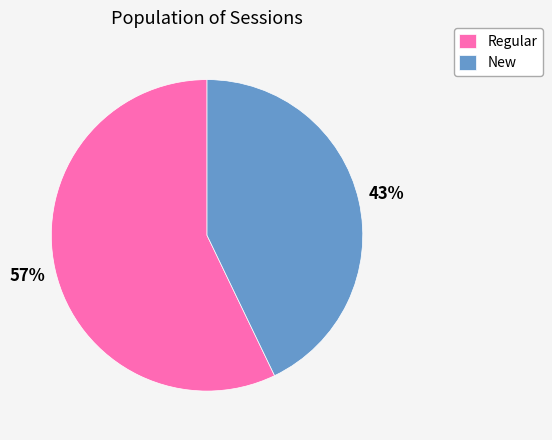

To the nearest percent, what percentage of the pie is New?

43%